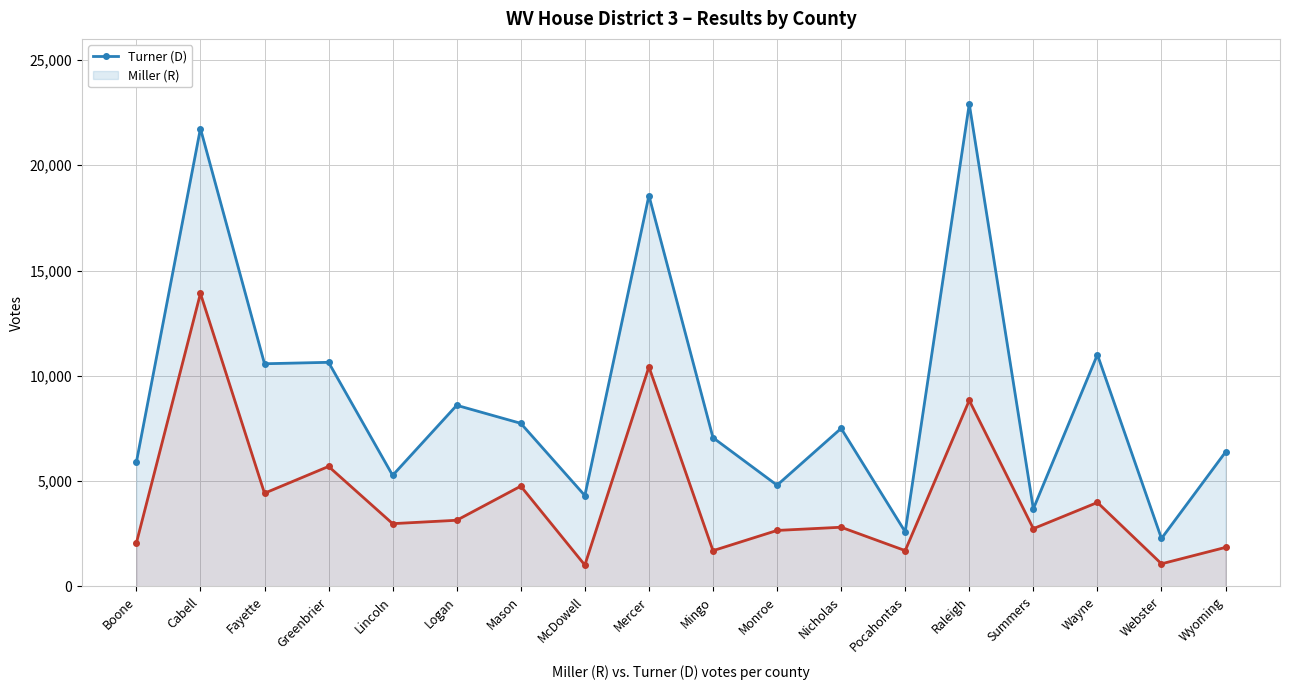

At which label is results_turnerh closest to 12593?

Wayne